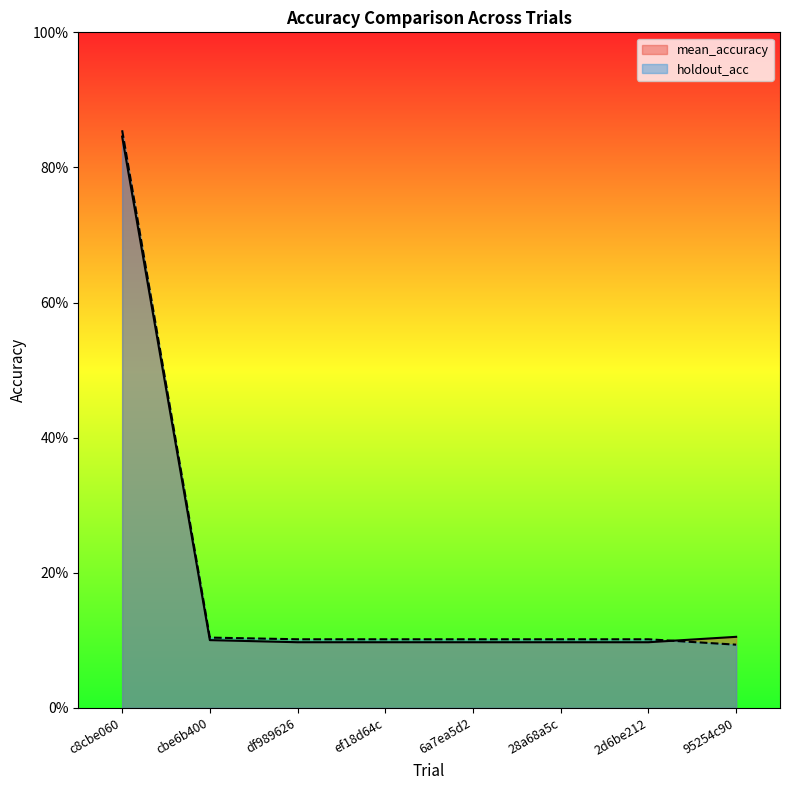

Which has a higher value, df989626 or 95254c90?

95254c90